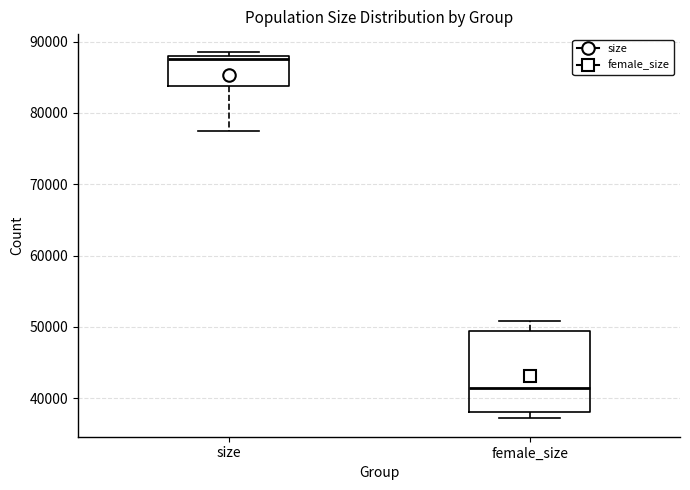

Reading left to right, read every box against the y-axis: the position of its median line, the range the box covers, and the ends of its whiskers. The values are not printed on the chart, so give them approximately, as read against the axis.

size: median 88000 (just below the box's upper edge), box 84000 to 88000, whiskers 78000 to 88000 (just above the box's upper edge)
female_size: median 41000, box 38000 to 49000, whiskers 37000 to 51000